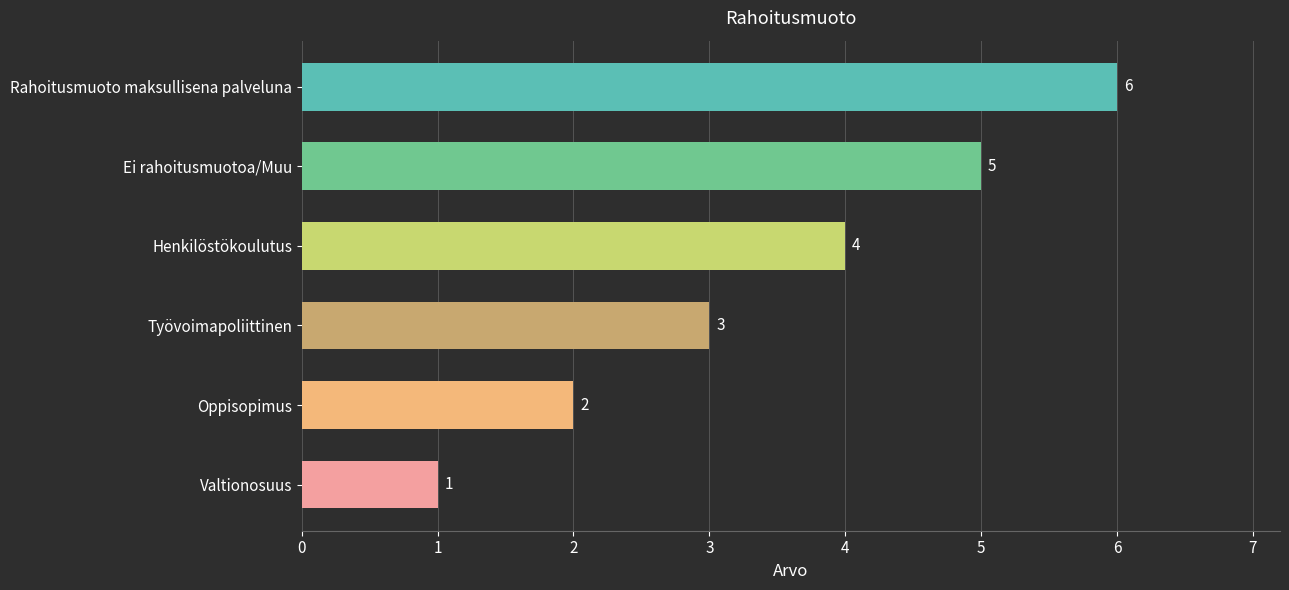

List the labels in order of value, smallest first.

Valtionosuus, Oppisopimus, Työvoimapoliittinen, Henkilöstökoulutus, Ei rahoitusmuotoa/Muu, Rahoitusmuoto maksullisena palveluna